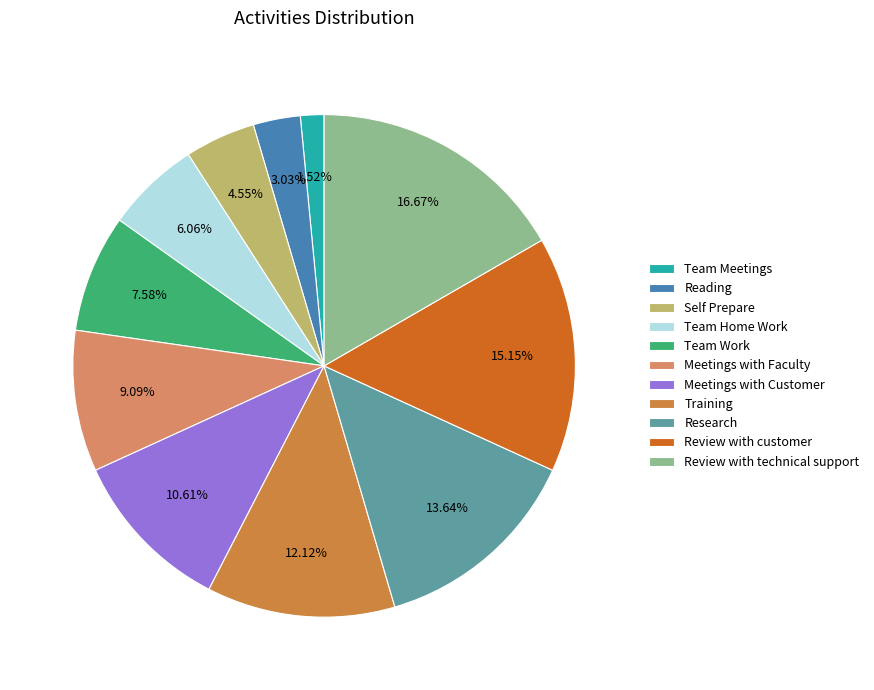

What is the ratio of the value at Self Prepare to the value at Reading?

1.5